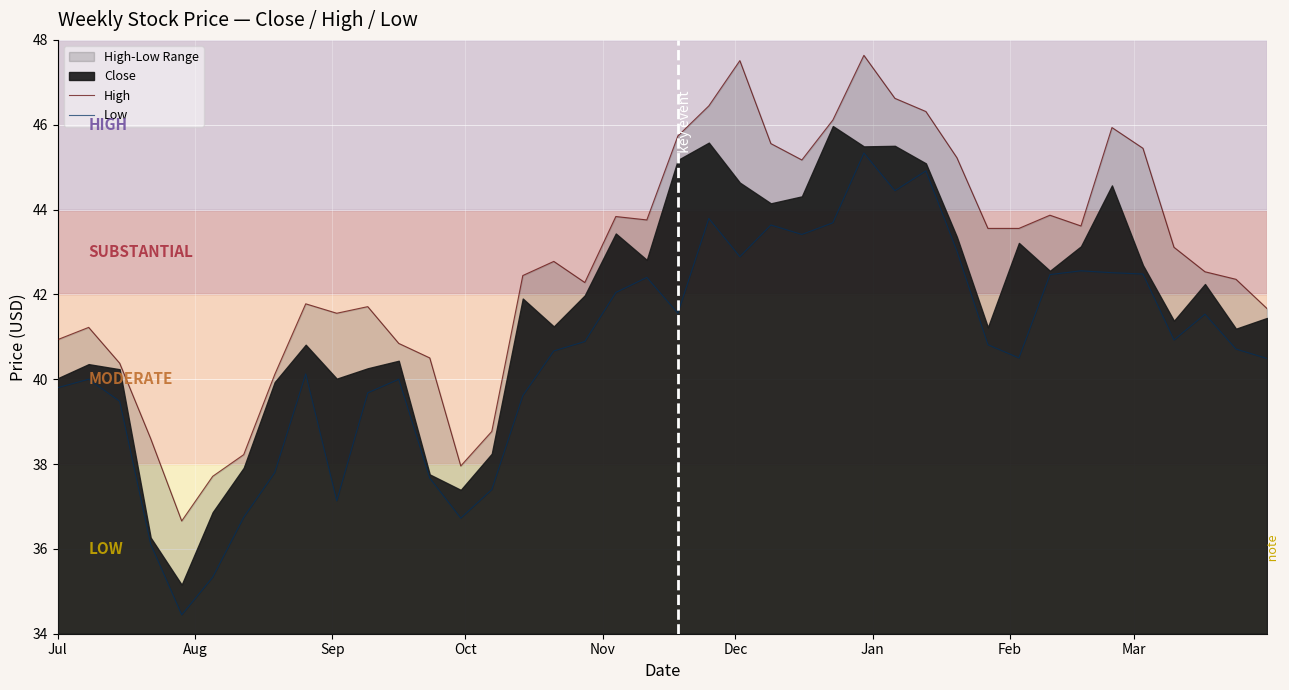

True or false: High has more than 2 points higher than both neighbors.

True